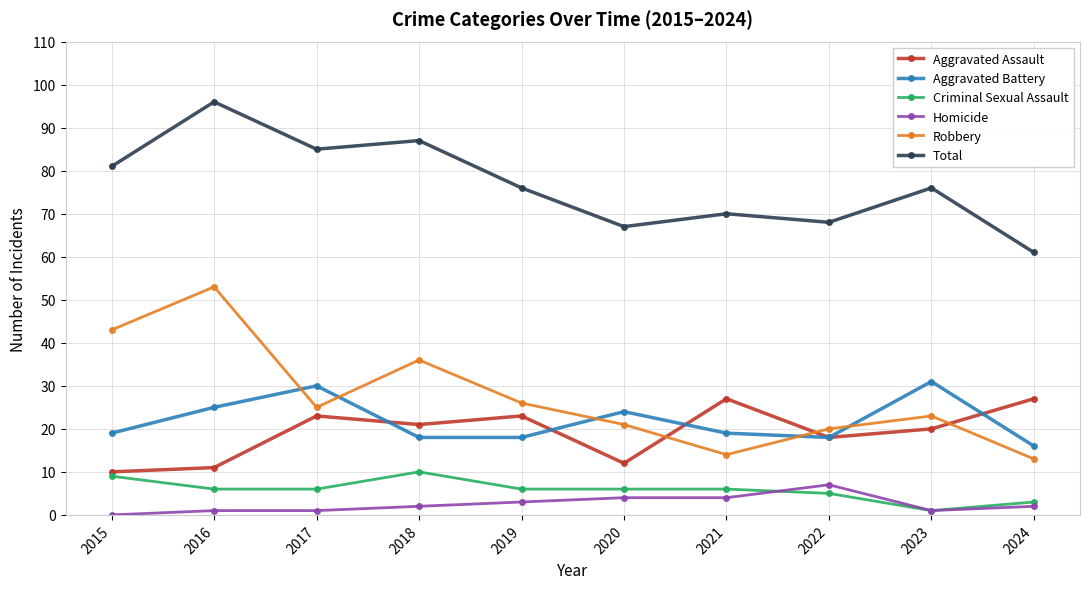

Which category has the highest value in the Total series?

2016